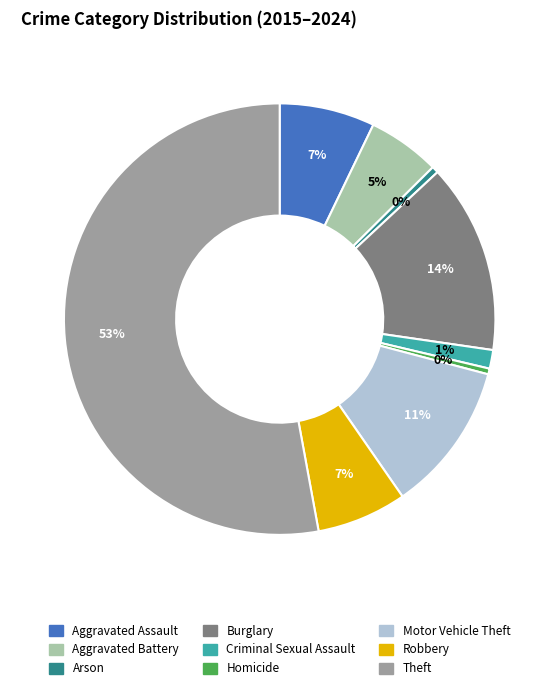

Does Theft represent more than half of the total?

Yes